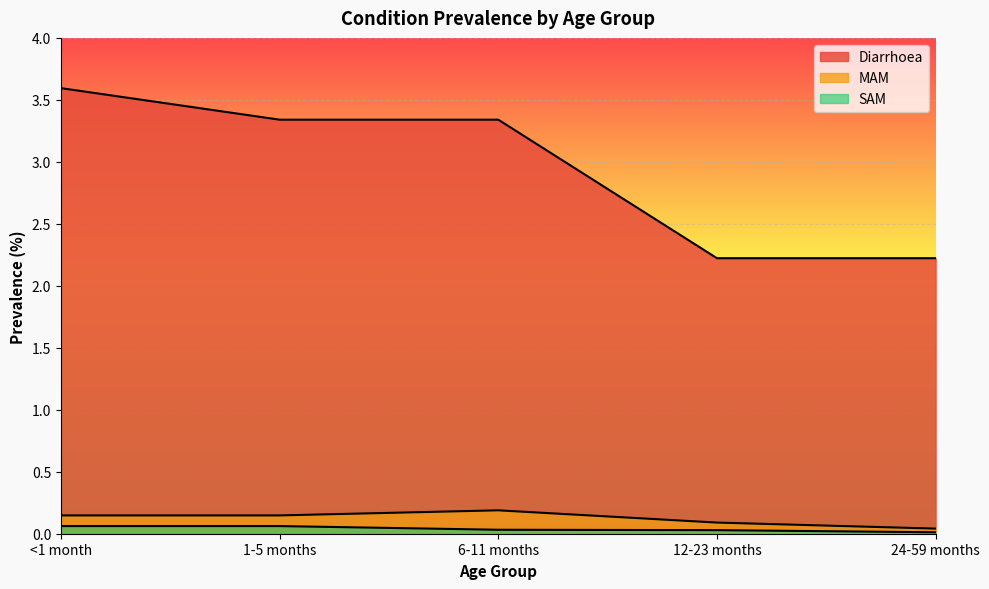

Which category has the highest value in the Diarrhoea series?

<1 month